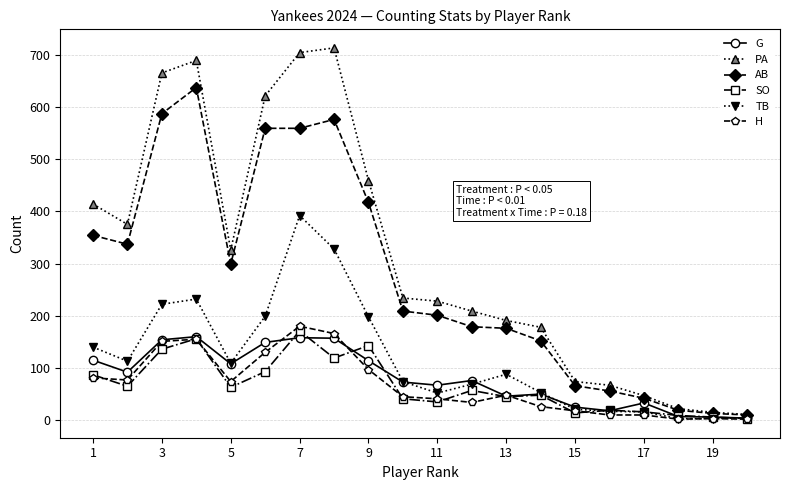

At how many categories does at least one series exceed 266?

9